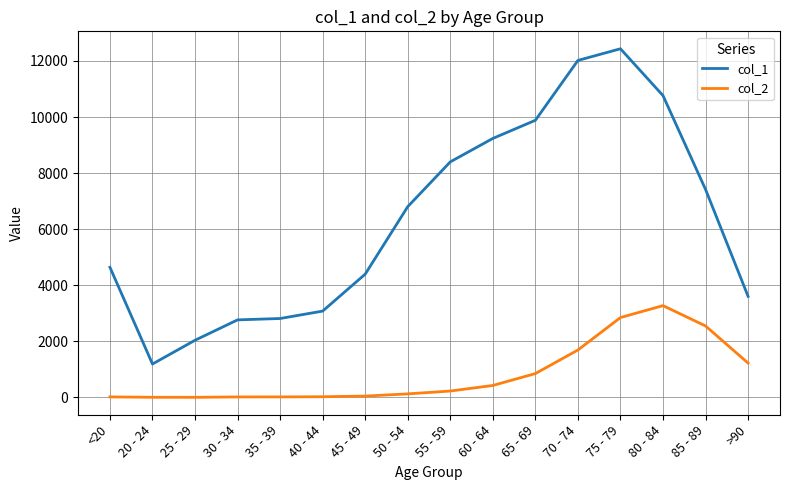

True or false: col_2 and col_1 intersect in this chart.

False